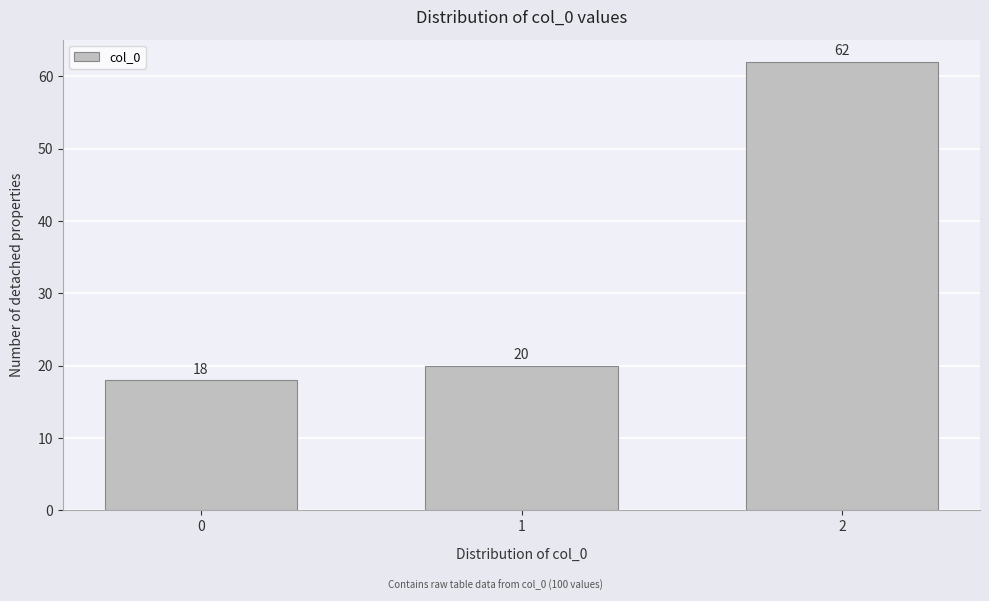

Reading right to left, list all the values displayed in this chart.

62	20	18